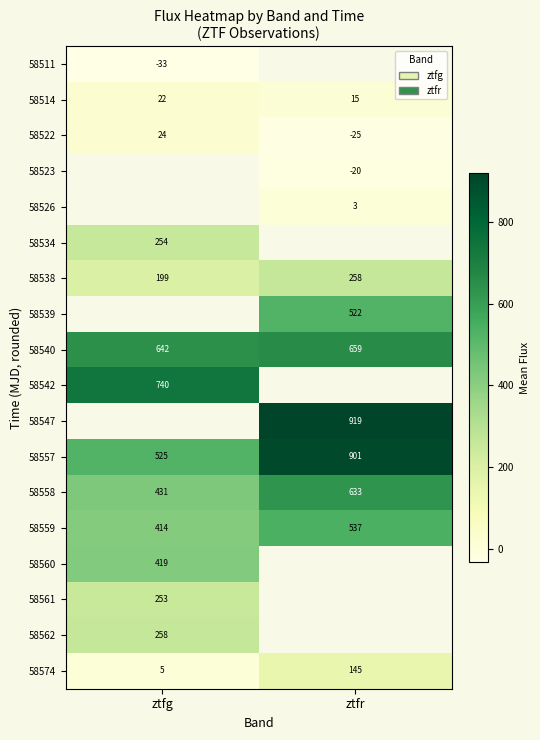

Is the value of 58538 at ztfr greater than the value of 58559 at ztfg?

No